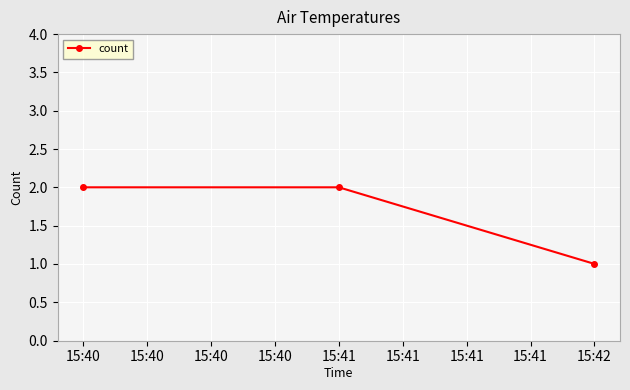

Approximately how many times larger is the value at 15:42 compared to 15:41?

0.5